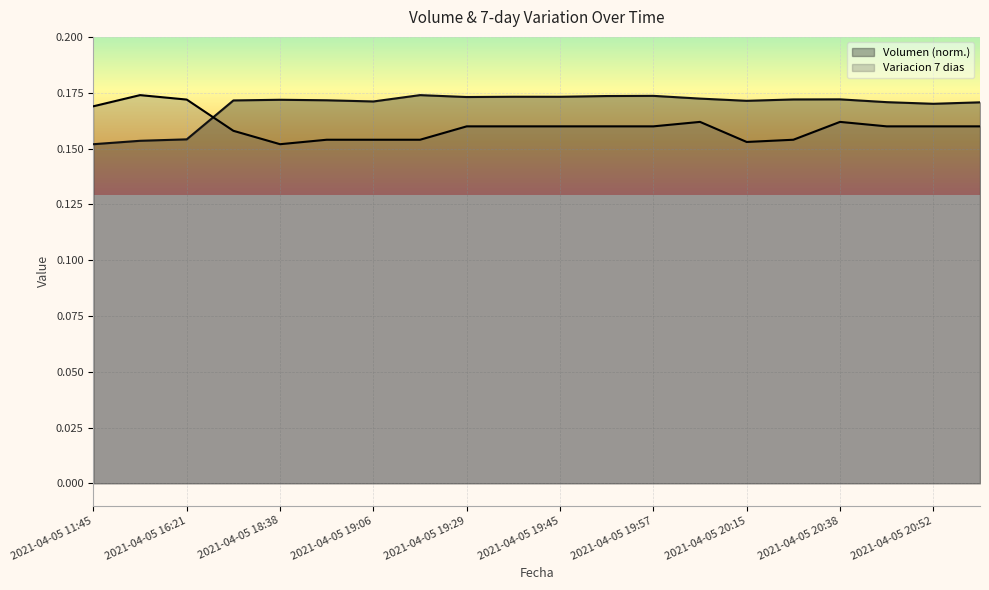

Is the value of Variacion 7 dias at 2021-04-05 20:58 greater than the value of Volumen at 2021-04-05 19:45?

No